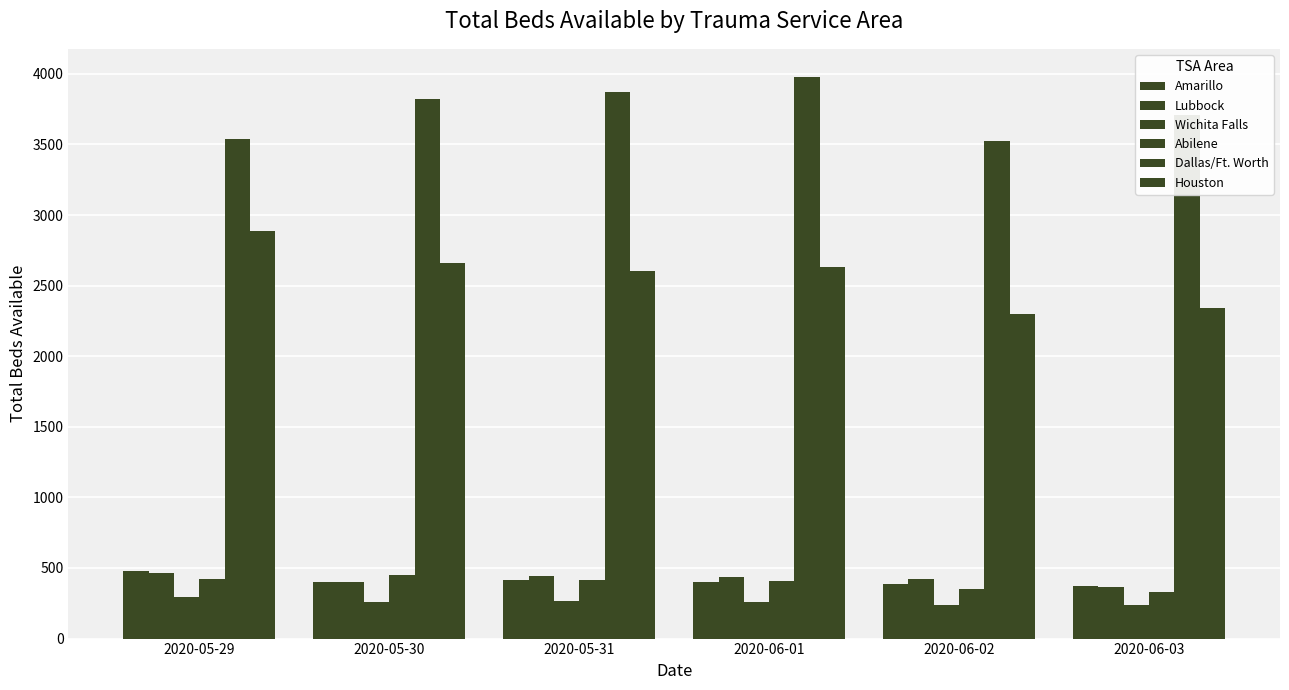

How many bars are there in each group?

6